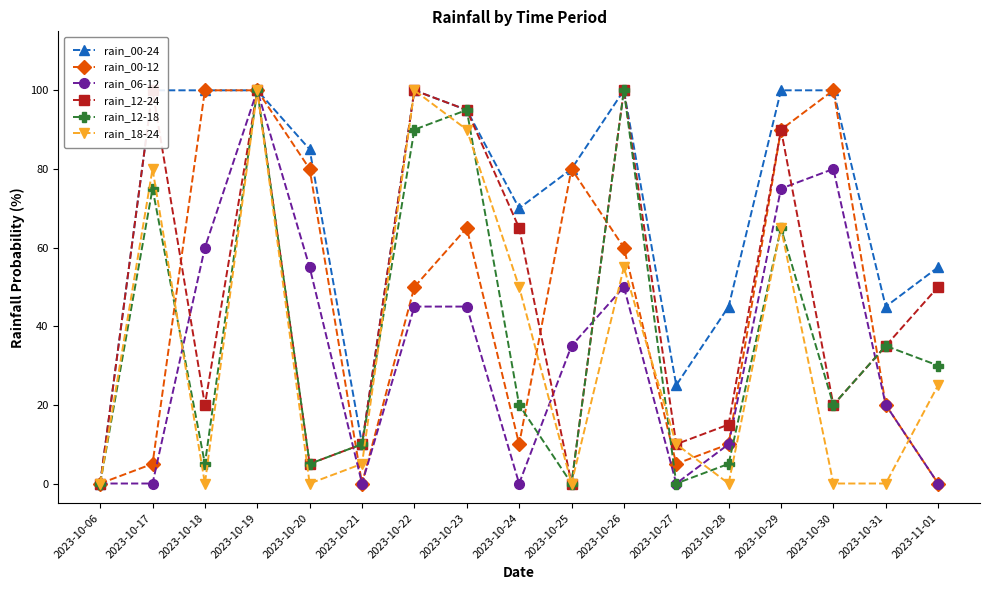

What is the label of the 13th point from the right?

2023-10-20